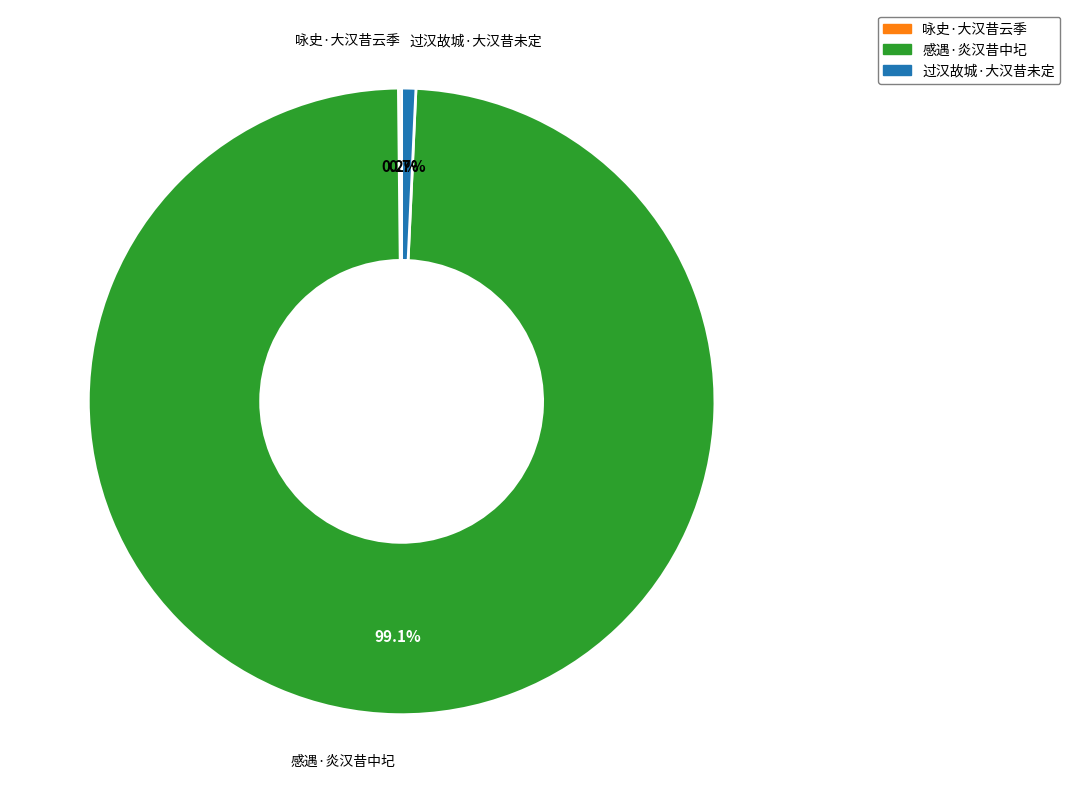

Which category accounts for the majority?

感遇·炎汉昔中圮